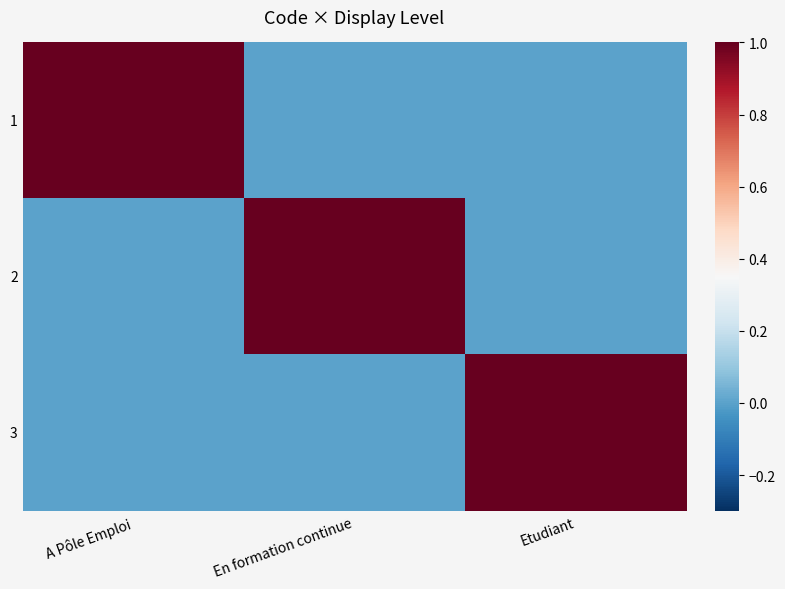

Which has a higher value, En formation continue or Etudiant?

En formation continue